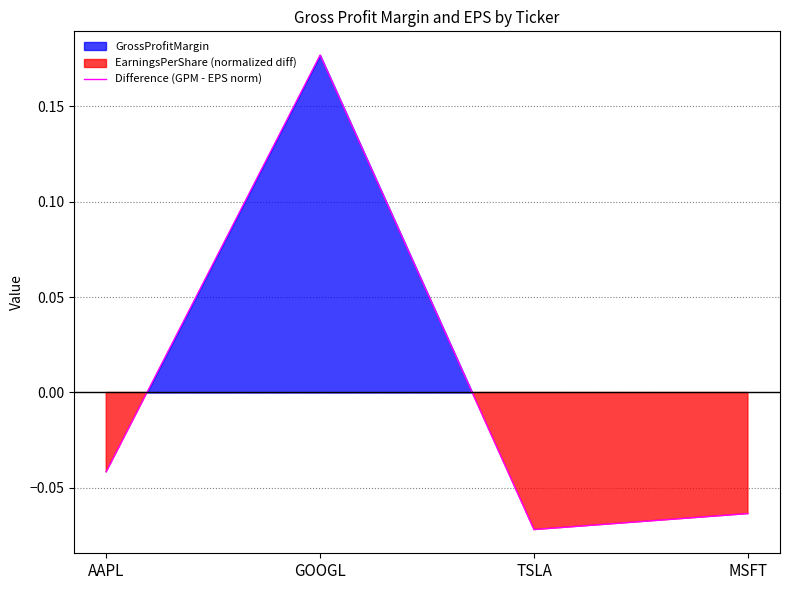

Where is the first local minimum?

TSLA